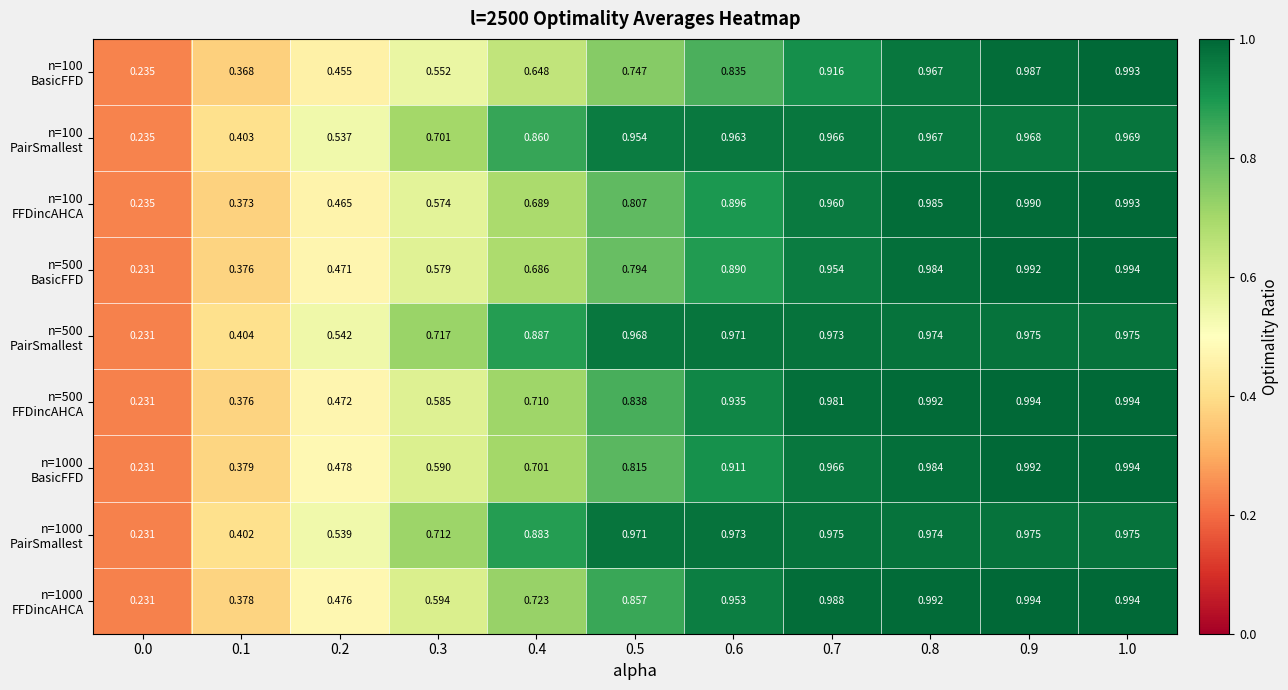

What is the difference between the highest and lowest values at 0.7?

0.1